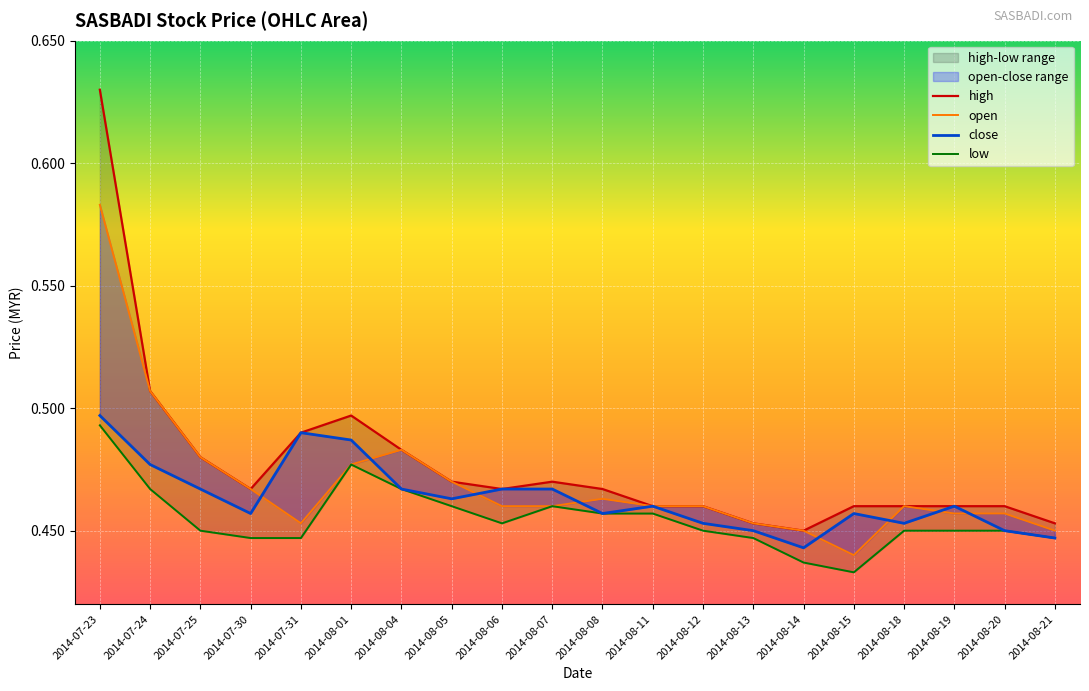

What is the label of the 12th point from the left?

2014-08-11